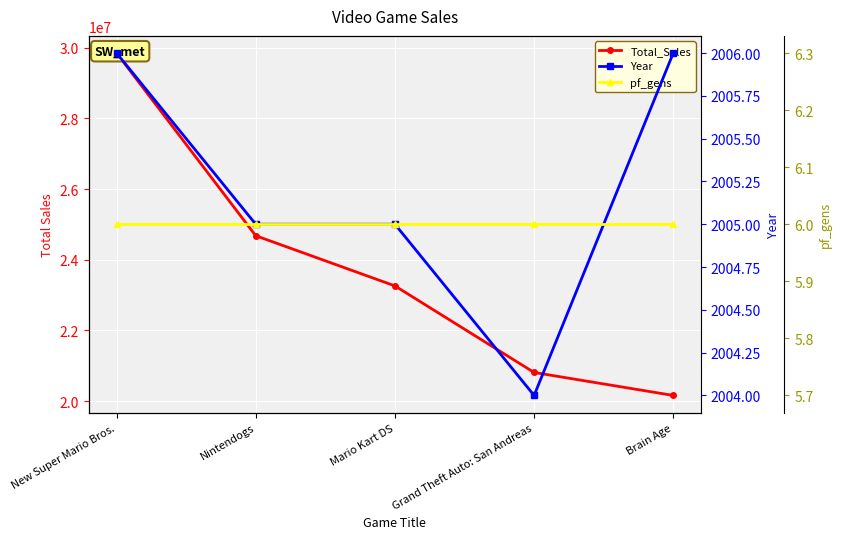

What is the sum of the Year values at Brain Age and Nintendogs?

4011